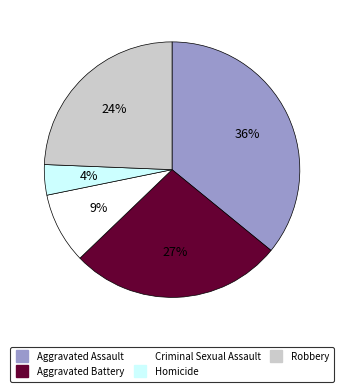

The Aggravated Assault slice represents 36% of the pie. True or false?

True